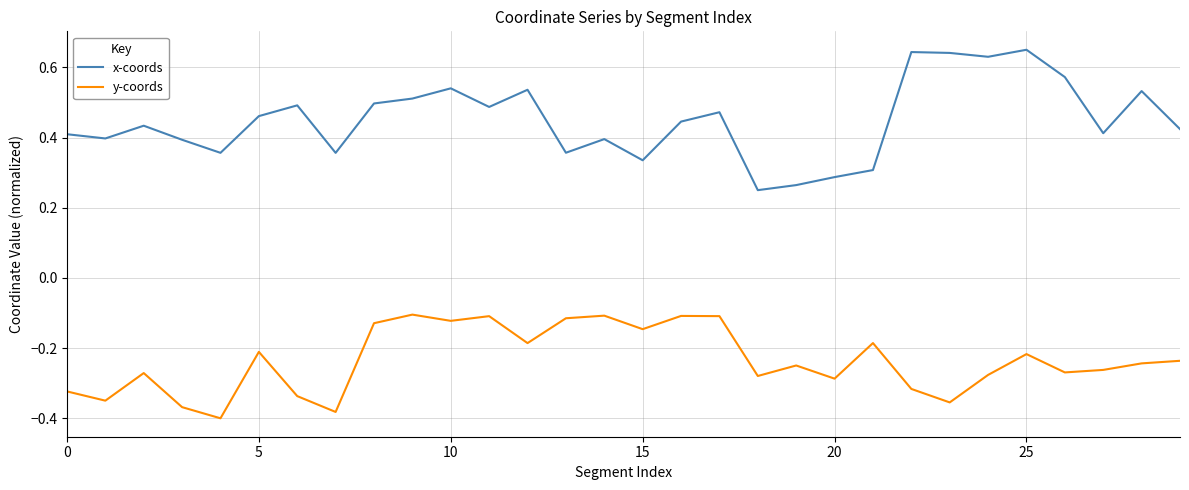

Rank the series by their maximum value, from lowest to highest.

y-coords, x-coords